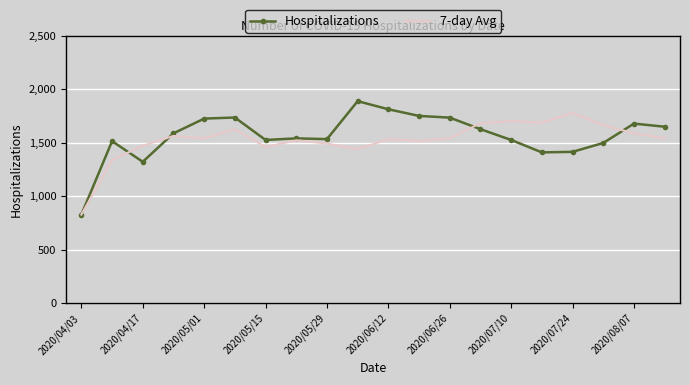

List the series in order of their peak value, lowest first.

7-day Avg, Hospitalizations